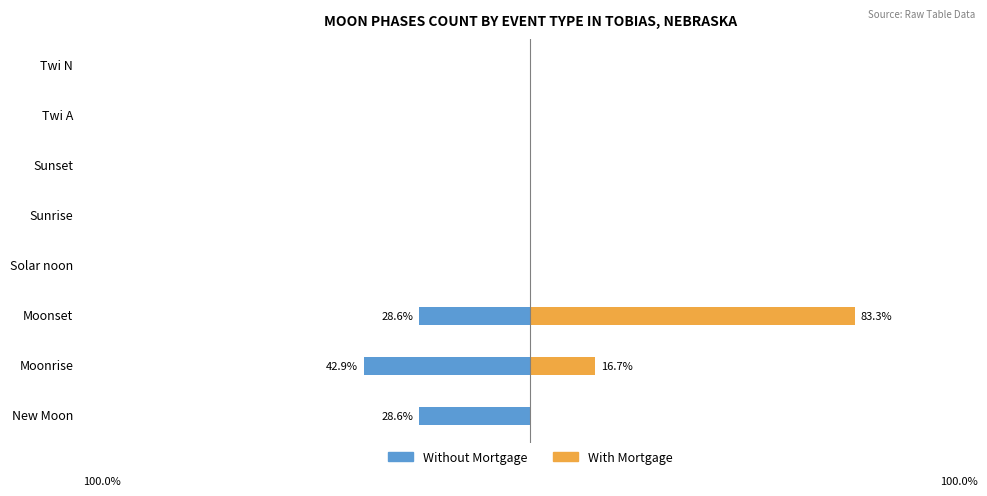

Rank the series at Moonset from highest to lowest value.

With Mortgage, Without Mortgage